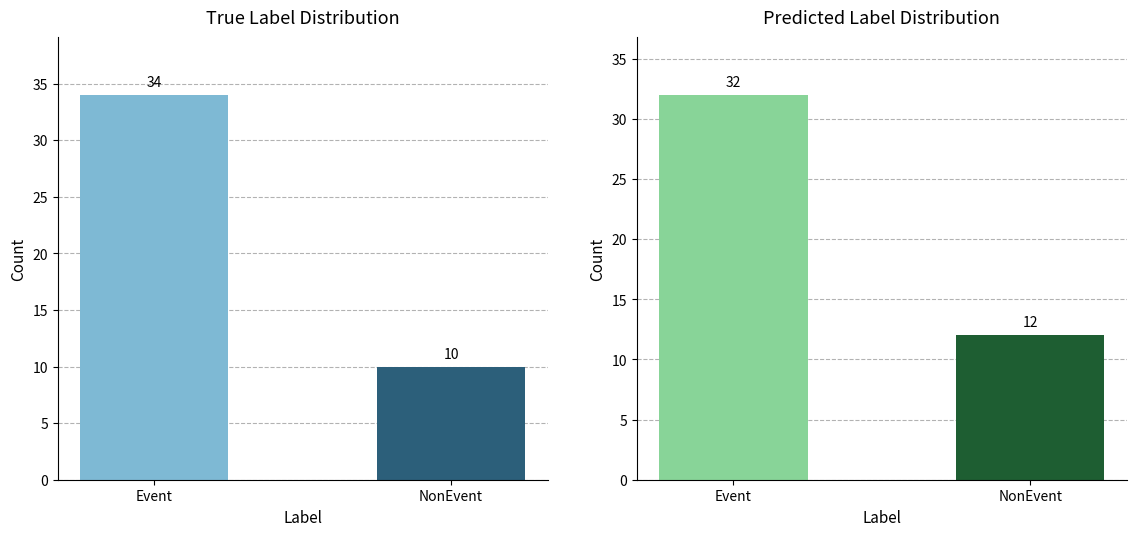

Is the value of True Label at NonEvent greater than the value of Pred Label at NonEvent?

No